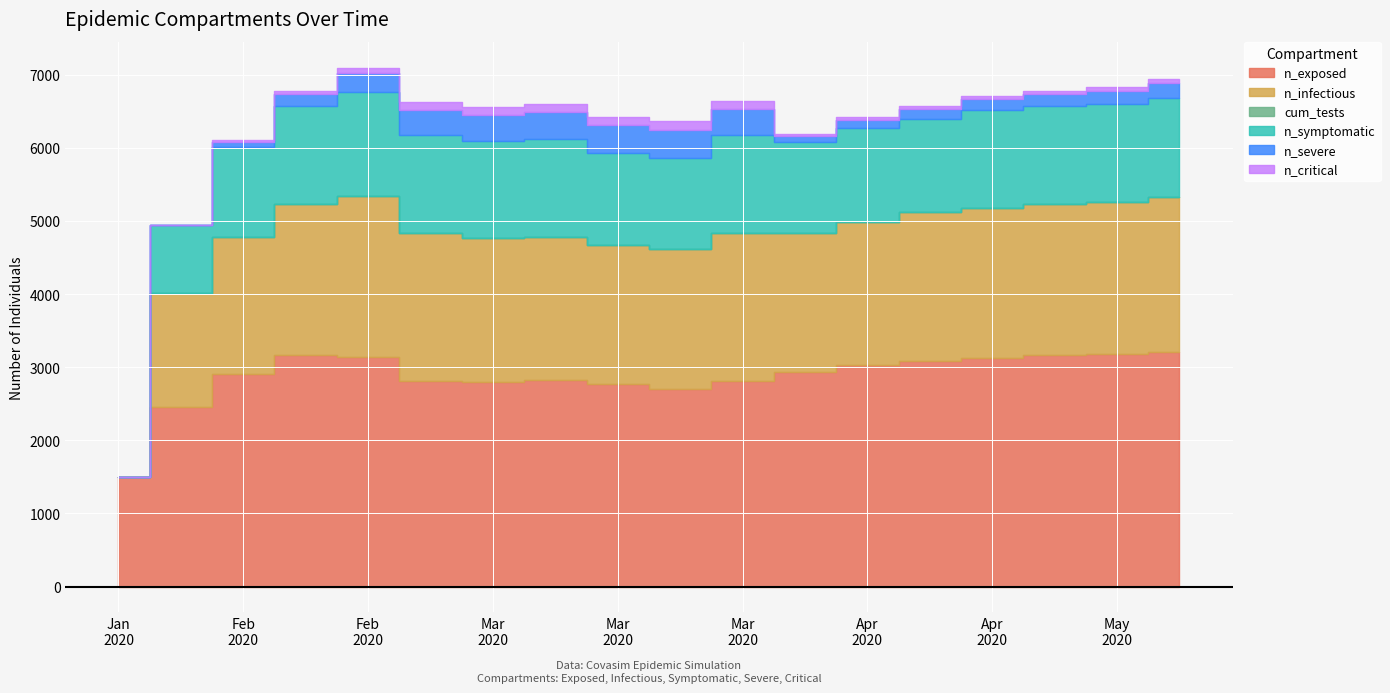

List the labels in order of n_infectious value, smallest first.

2020-01-21, 2020-01-28, 2020-02-04, 2020-04-07, 2020-03-17, 2020-03-24, 2020-04-14, 2020-03-10, 2020-03-03, 2020-02-25, 2020-03-31, 2020-04-21, 2020-04-28, 2020-02-11, 2020-05-05, 2020-05-12, 2020-05-19, 2020-02-18